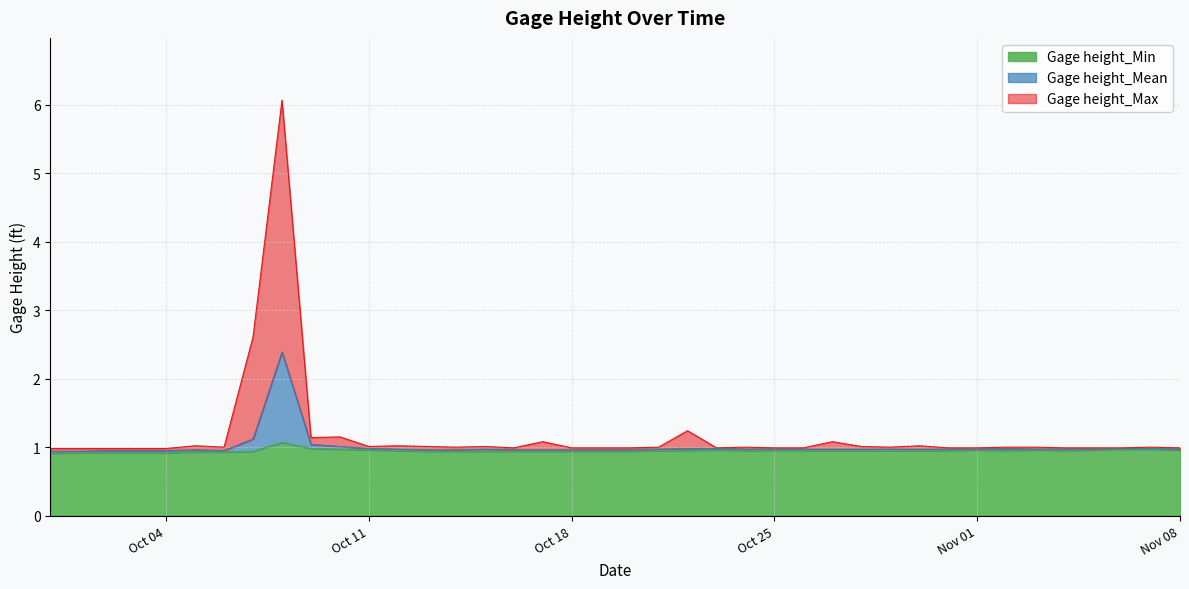

Read the Gage height_Mean value at 2016-10-07.

1.1